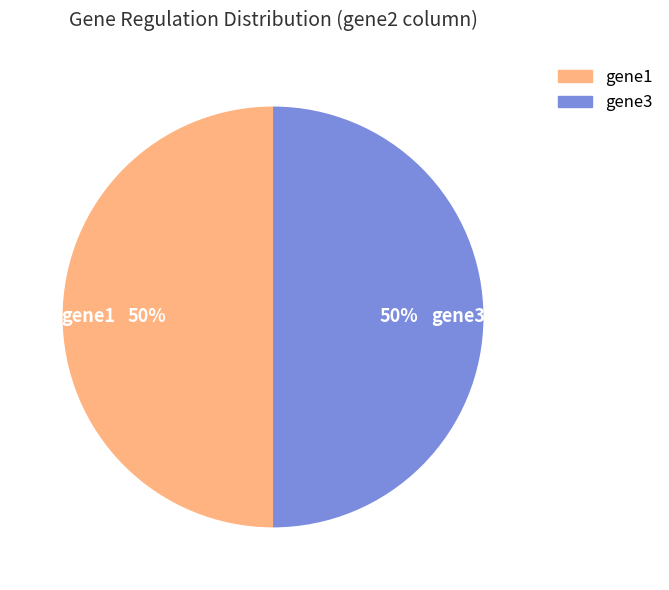

Is the sum of gene1 and gene3 greater than half?

Yes